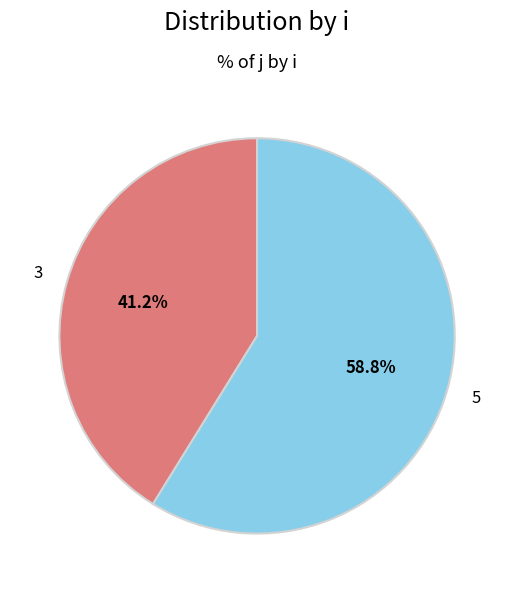

Is it true that 3 is 32% of the pie?

False